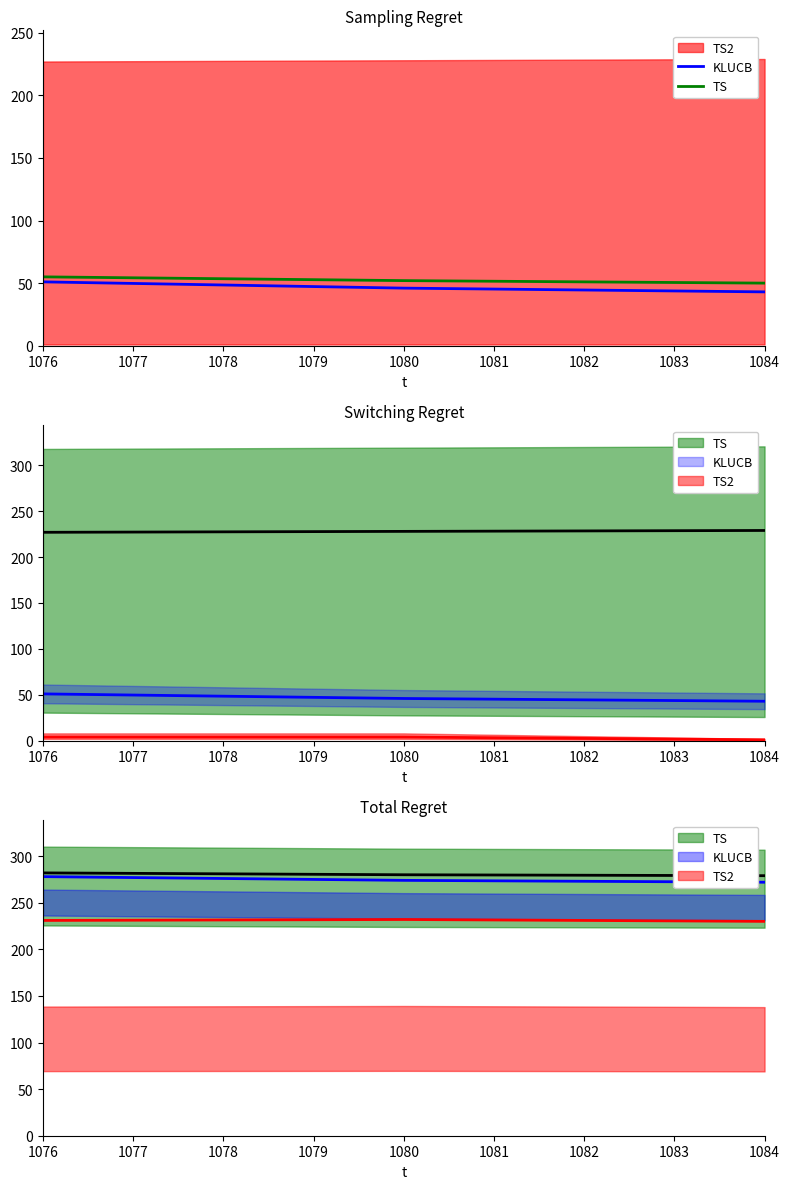

Is it true that TS equals 55 at 1076?

True